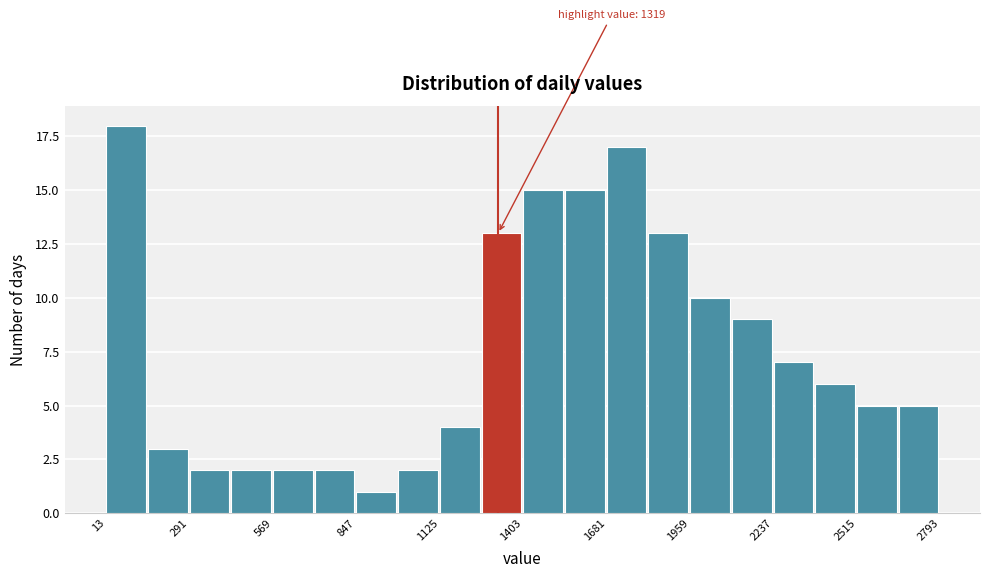

Read against the x-axis, roughly where is the centre of the tallest bar?

100